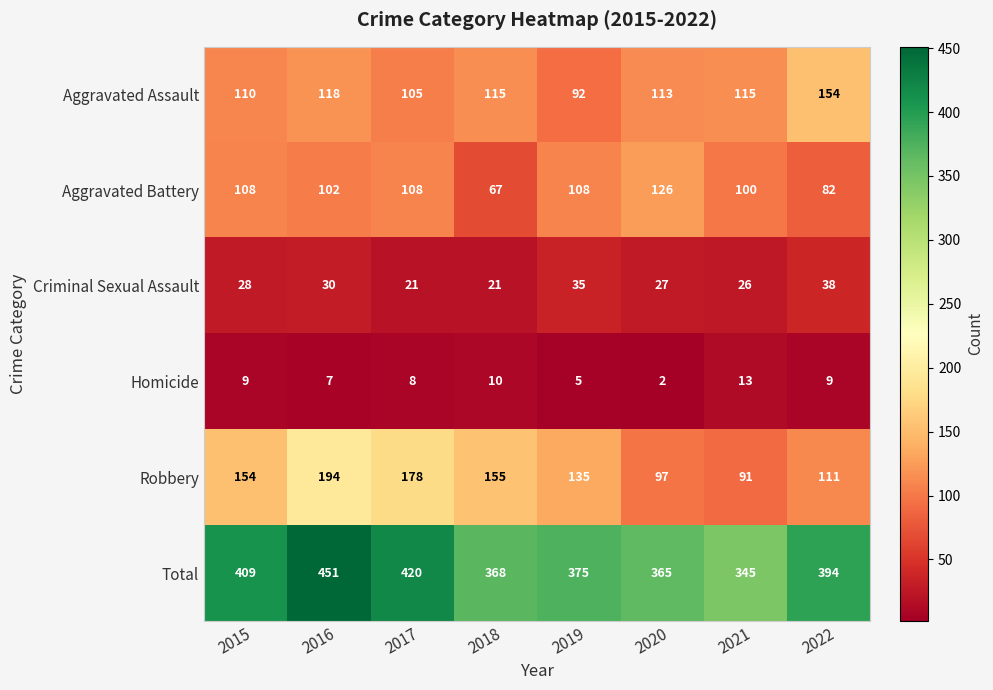

At 2022, list the series in order from largest to smallest.

Total, Aggravated Assault, Robbery, Aggravated Battery, Criminal Sexual Assault, Homicide